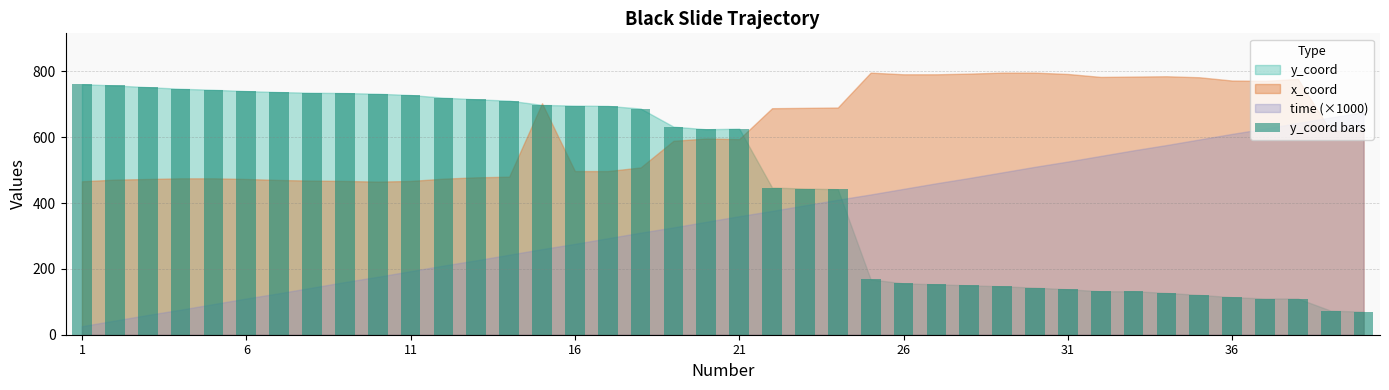

What is the smallest value displayed?

70